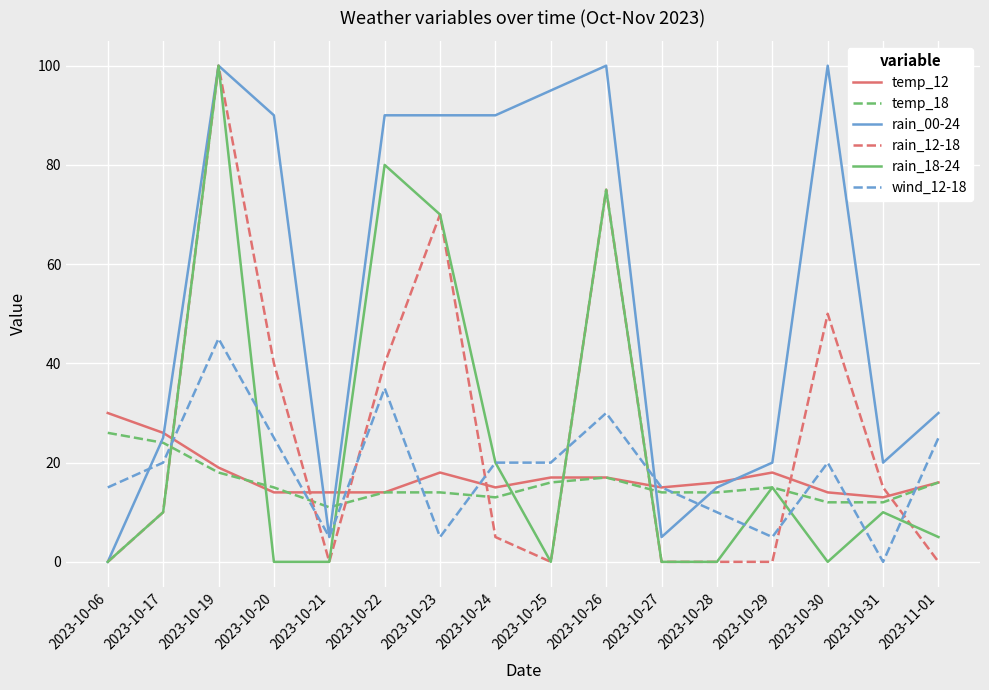

At which category is the sum across all series the highest?

2023-10-19